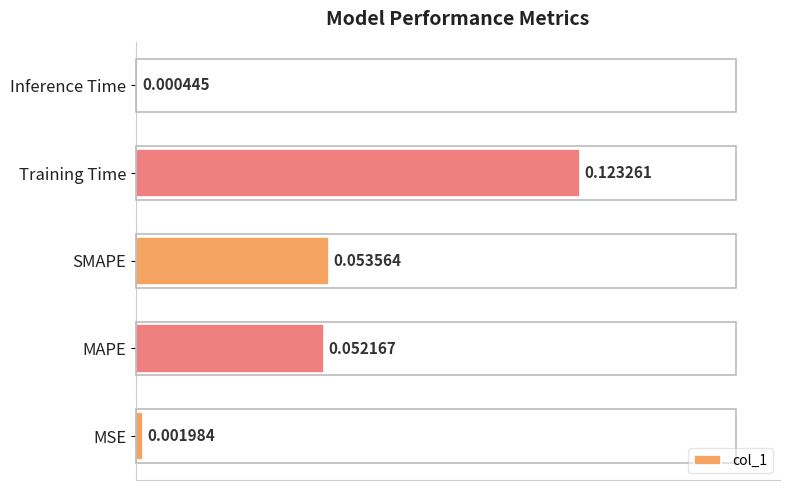

Which has a higher value, Training Time or MAPE?

Training Time